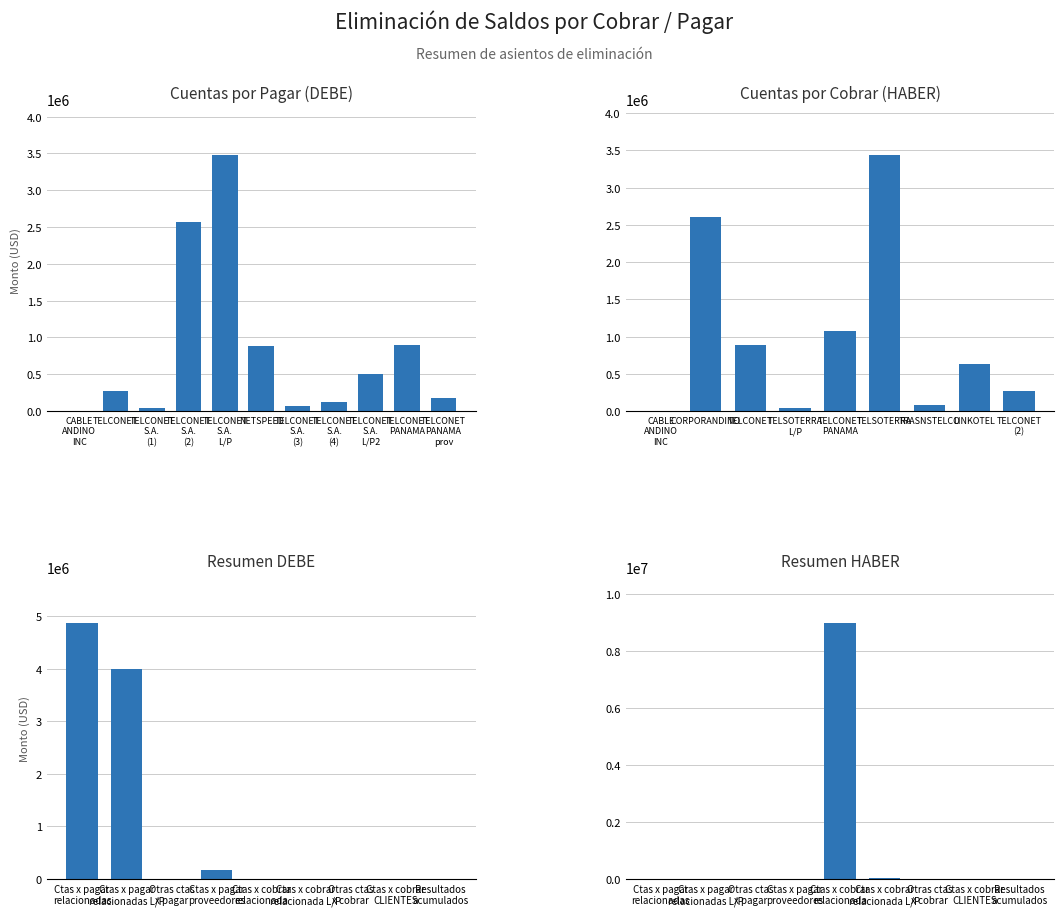

Rank the series by their maximum value, from lowest to highest.

DEBE, HABER